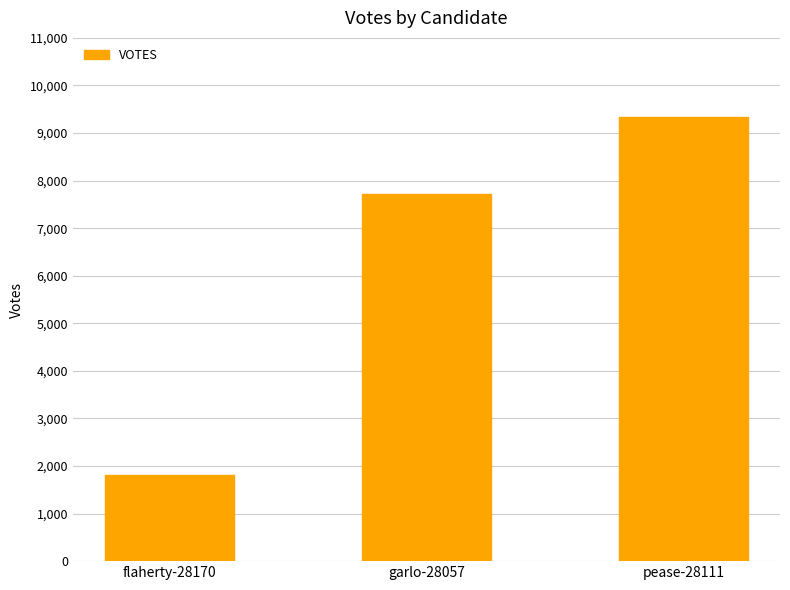

Rank the categories by value from highest to lowest.

pease-28111, garlo-28057, flaherty-28170